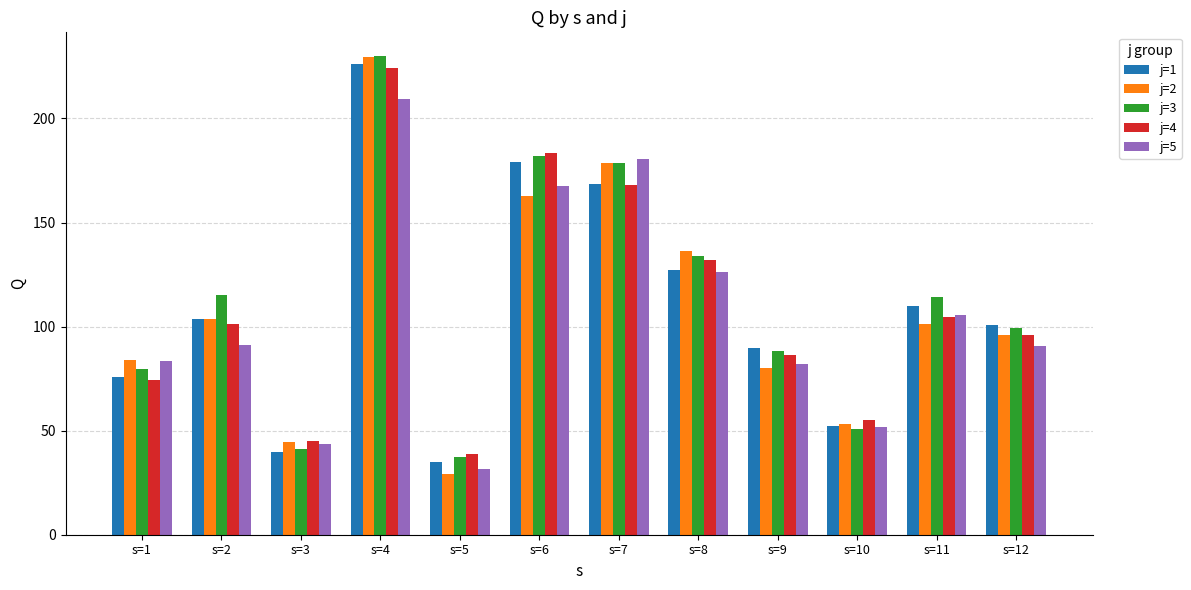

At which category is the sum across all series the highest?

s=4